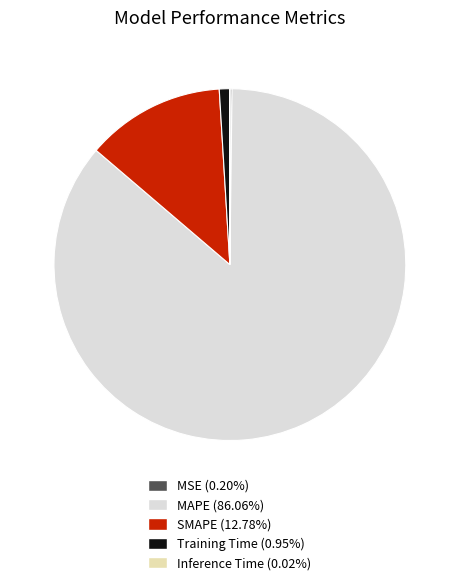

Which category accounts for the majority?

MAPE